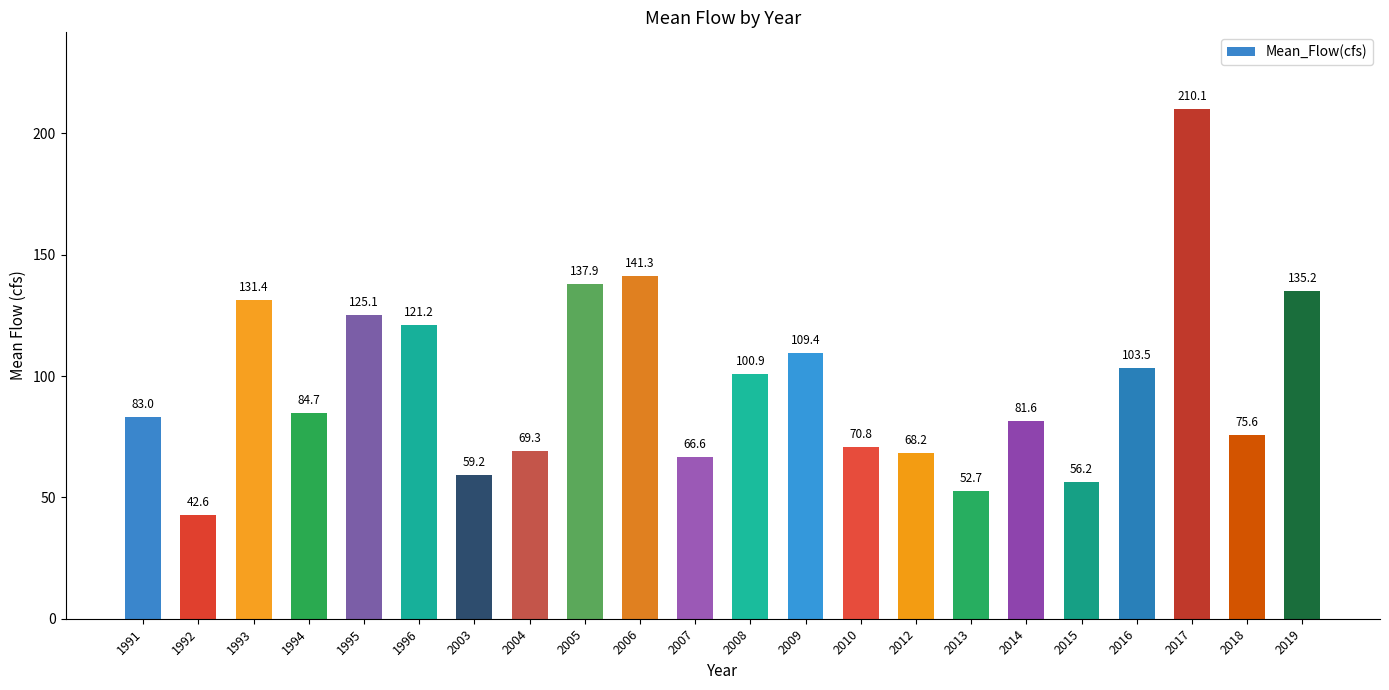

What is the ratio of the value at 2016 to the value at 1992?

2.4